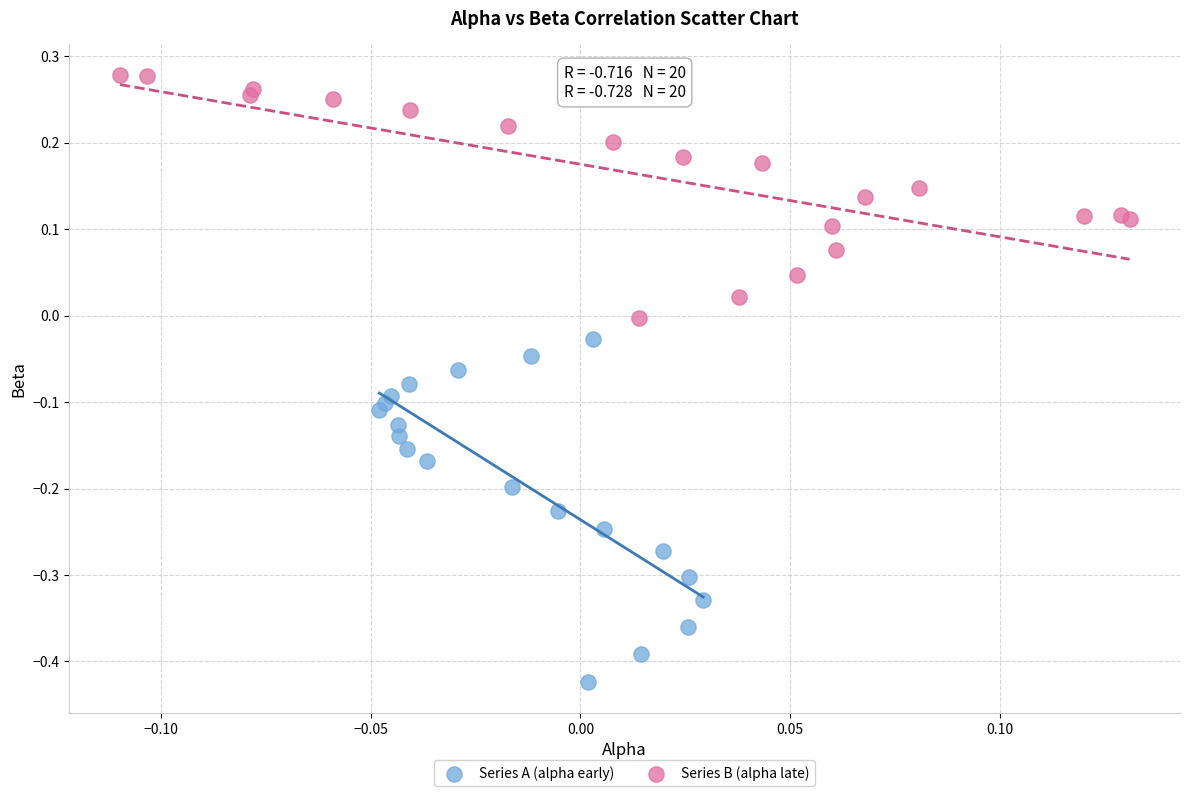

Which series contains the lowest Y value?

Series A (alpha early)